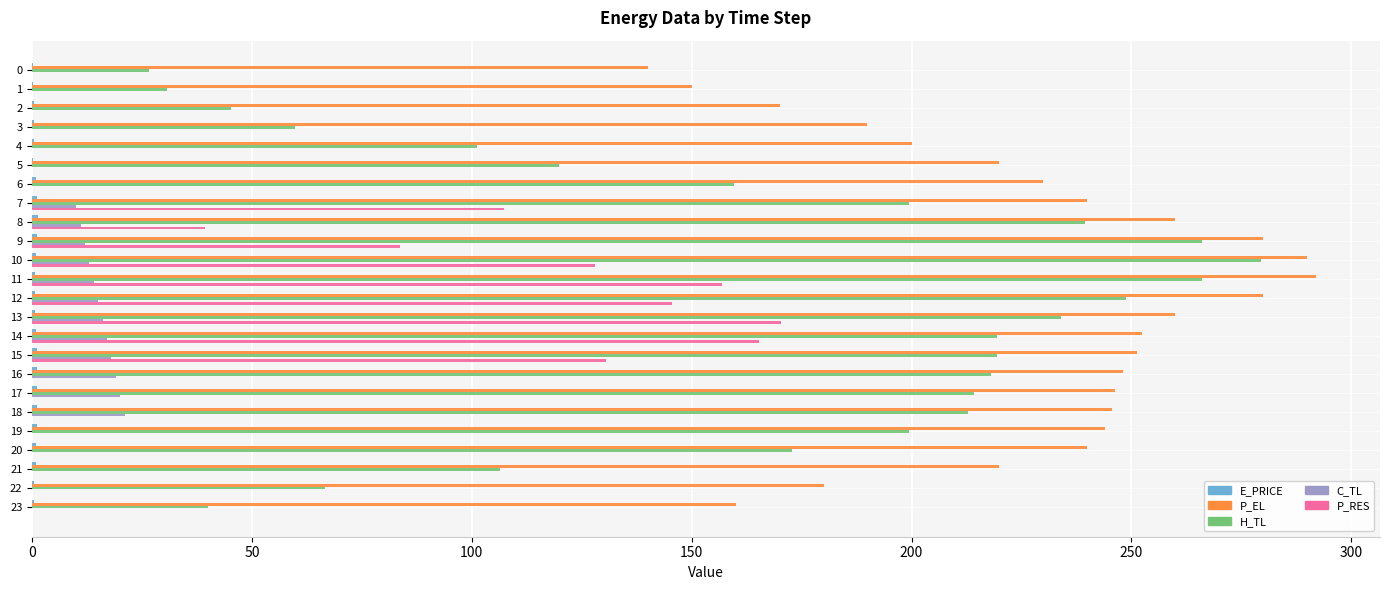

At which label is P_EL closest to 215?

21